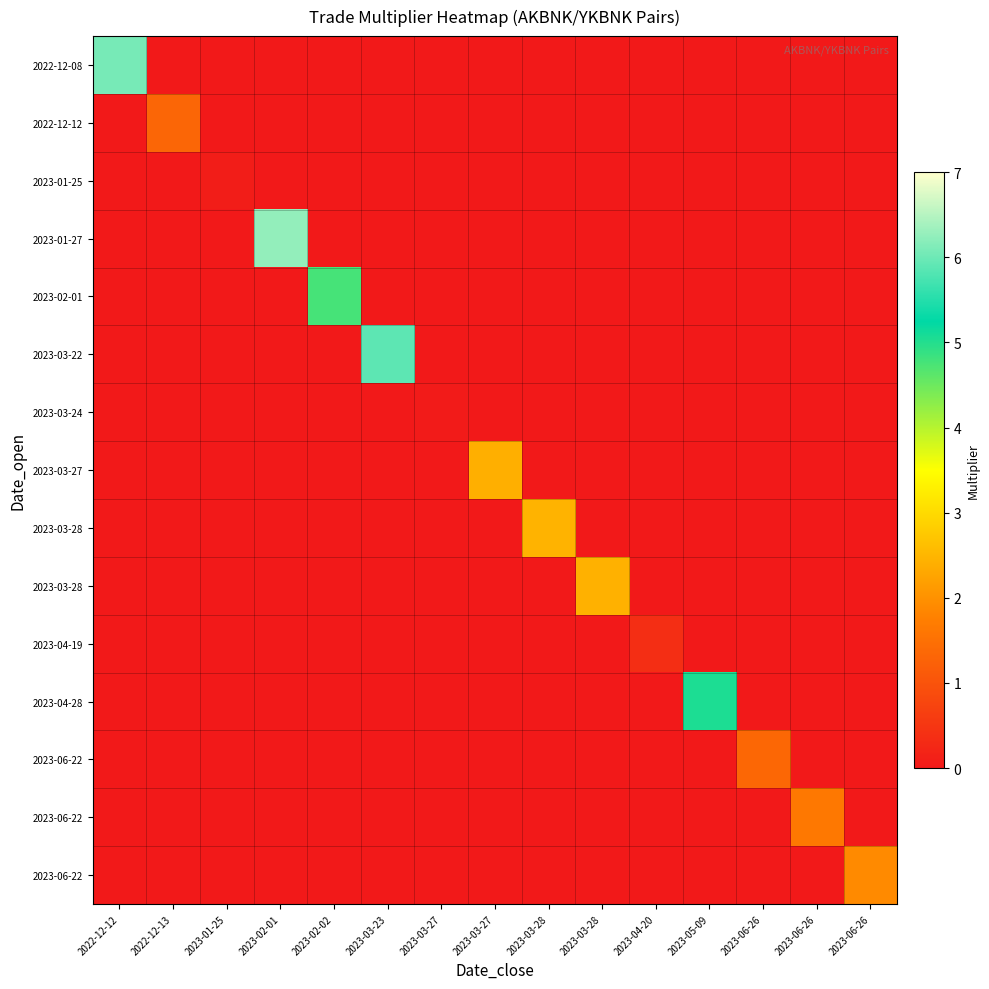

What is the difference between the highest and lowest values at 2023-06-26?

1.3